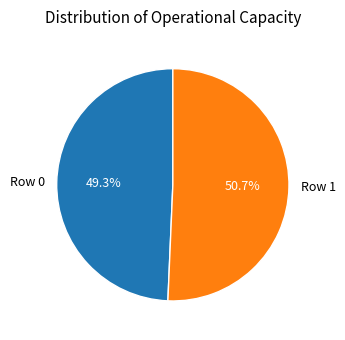

The Row 0 slice represents 49% of the pie. True or false?

True